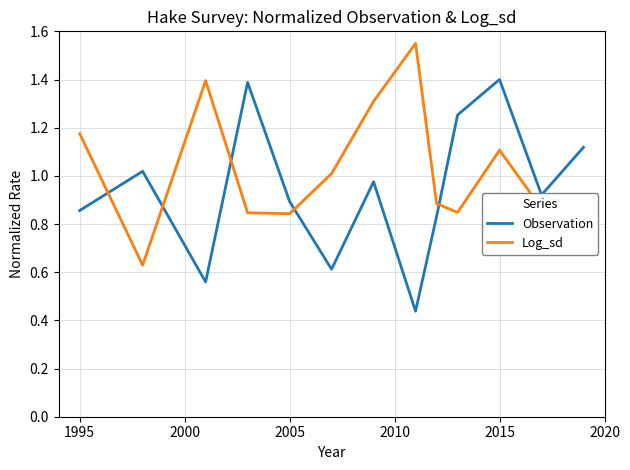

How many interior local valleys does the Log_sd series have?

3